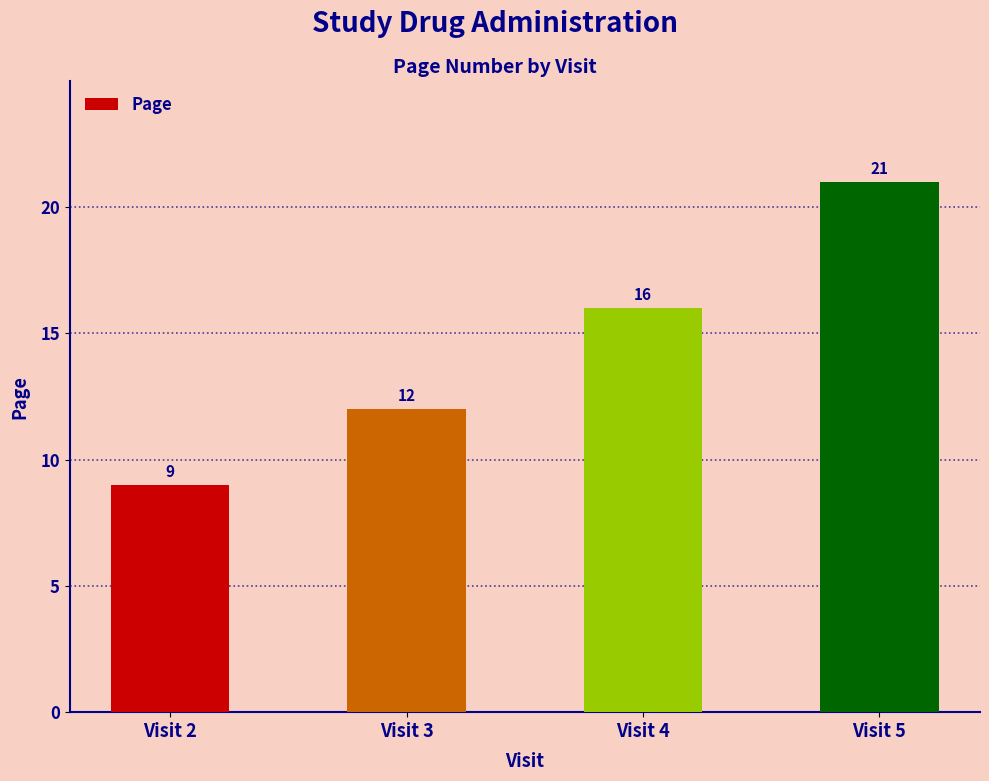

At which category does the chart reach its minimum across all series?

Visit 2